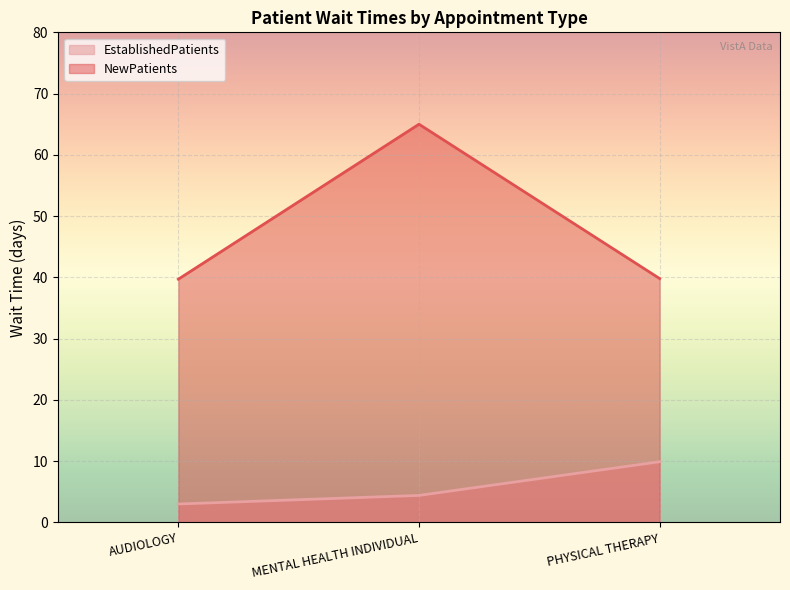

How many data points does each series have?

3